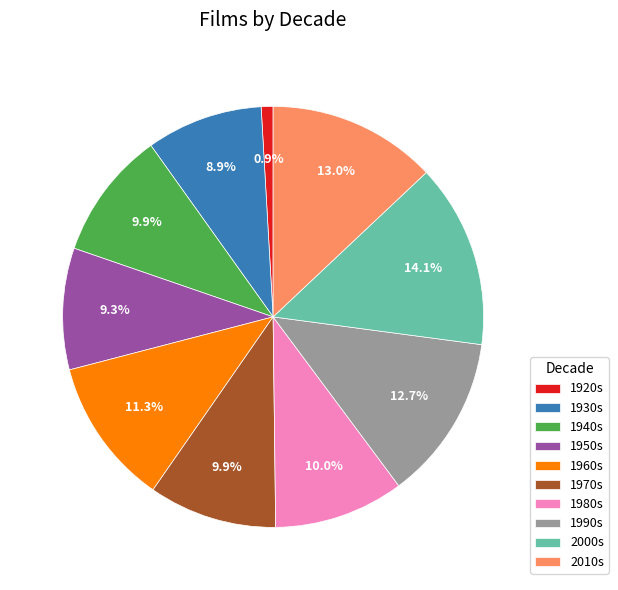

Is there a majority slice in this chart?

No